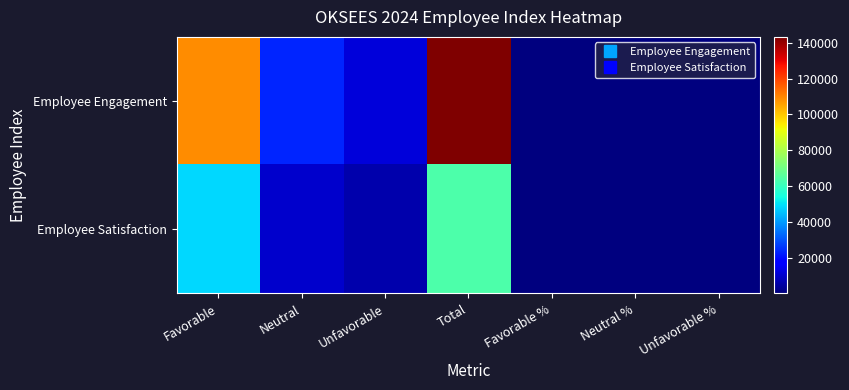

Reading right to left, list all the values displayed in this chart.

Employee Engagement: Unfavorable %=0.1	Neutral %=0.2	Favorable %=0.8	Total=143316.0	Unfavorable=11377.0	Neutral=22970.0	Favorable=108969.0
Employee Satisfaction: Unfavorable %=0.1	Neutral %=0.2	Favorable %=0.8	Total=63696.0	Unfavorable=5790.0	Neutral=9625.0	Favorable=48281.0